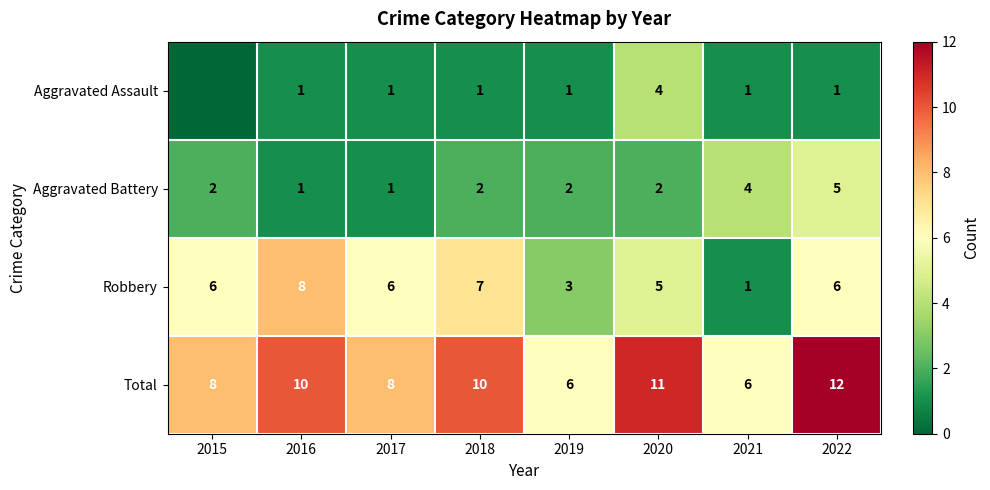

At which label does Aggravated Battery reach its peak?

2022